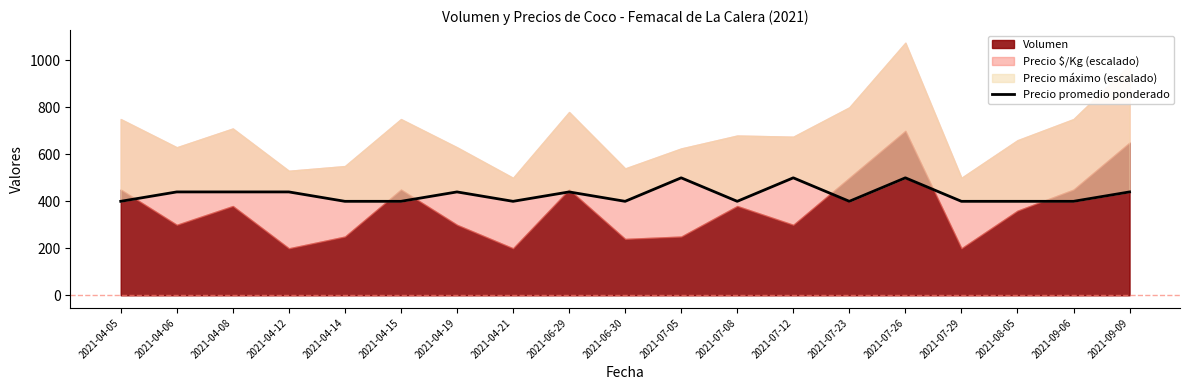

Where is the data nearest to the value 450?

2021-04-06